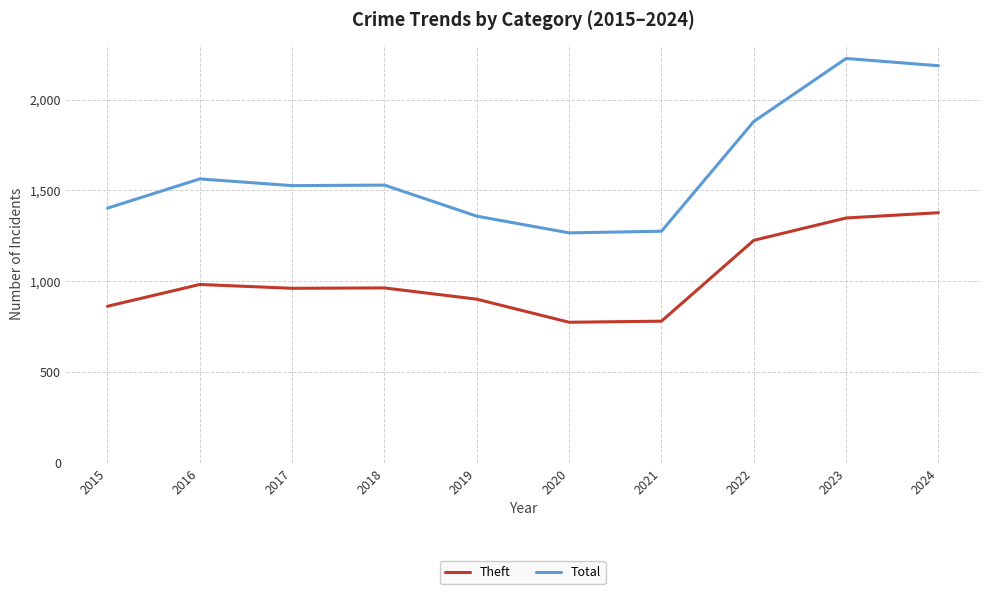

True or false: Total and Theft intersect in this chart.

False